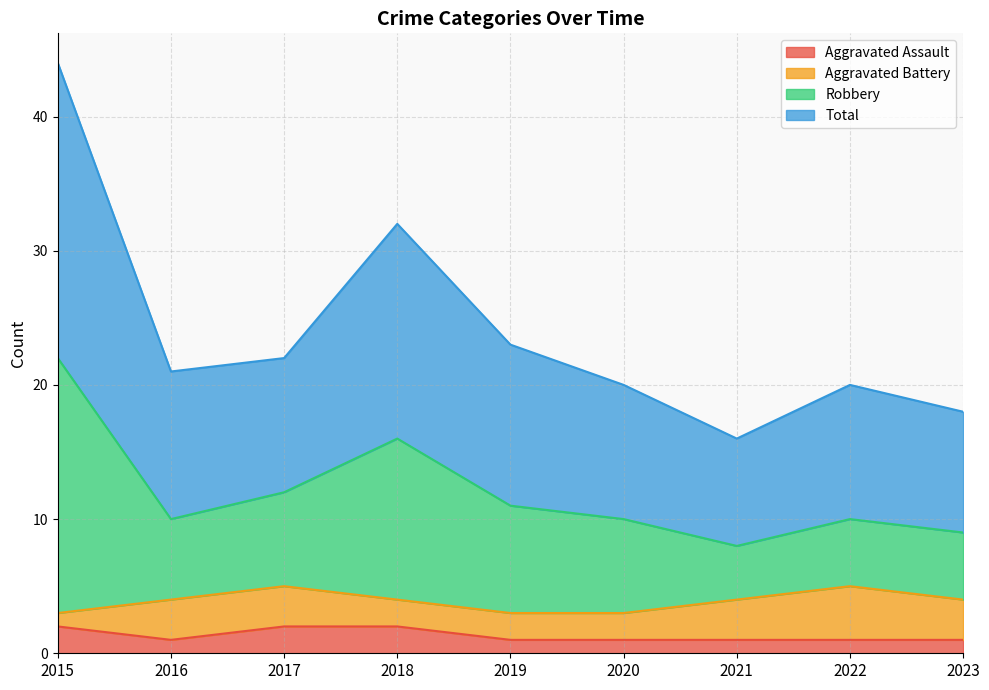

The value of Aggravated Assault at 2022 is 1. True or false?

True